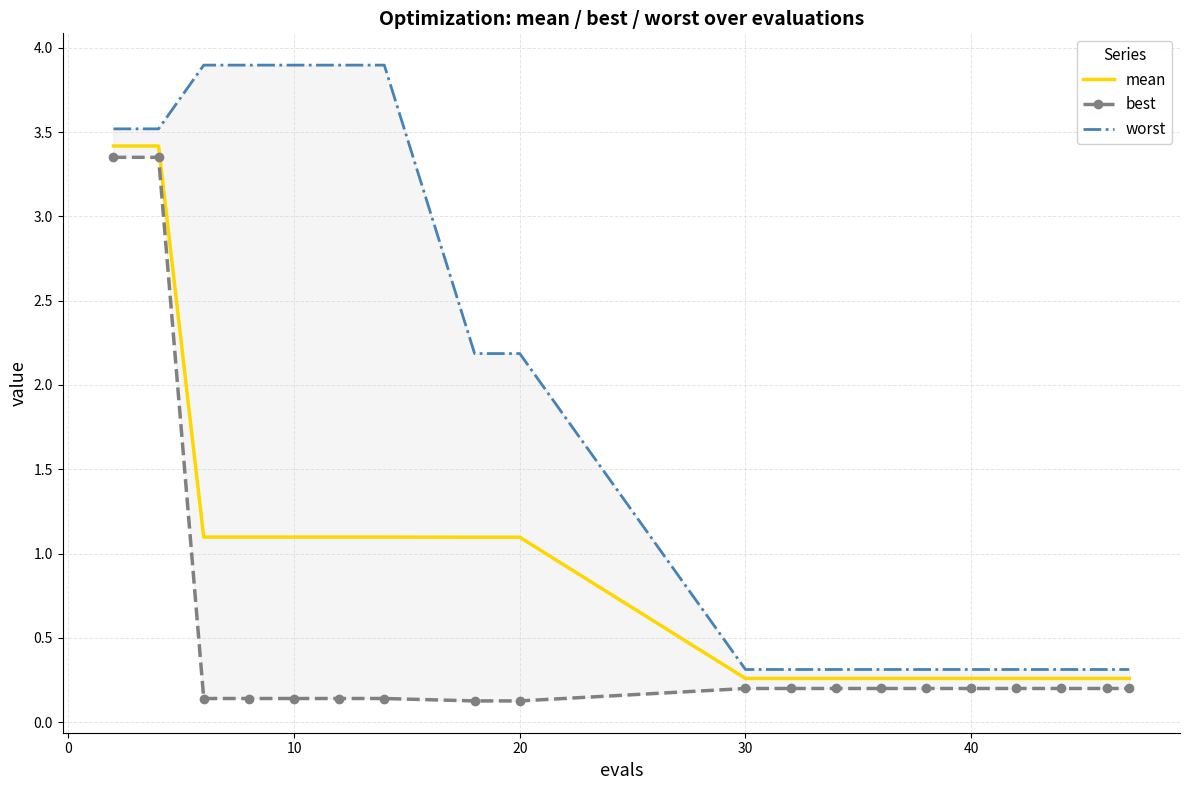

What is the lowest value of the mean series?

0.3